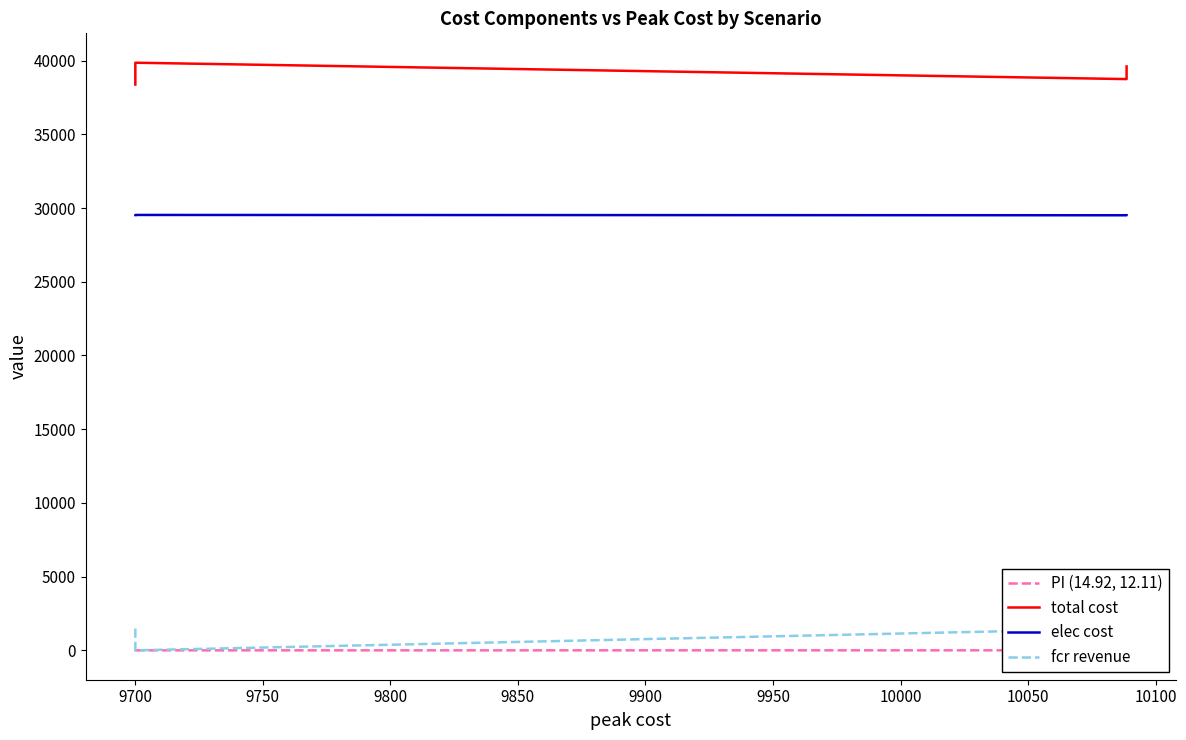

Is this an area chart (filled region under the line)?

No